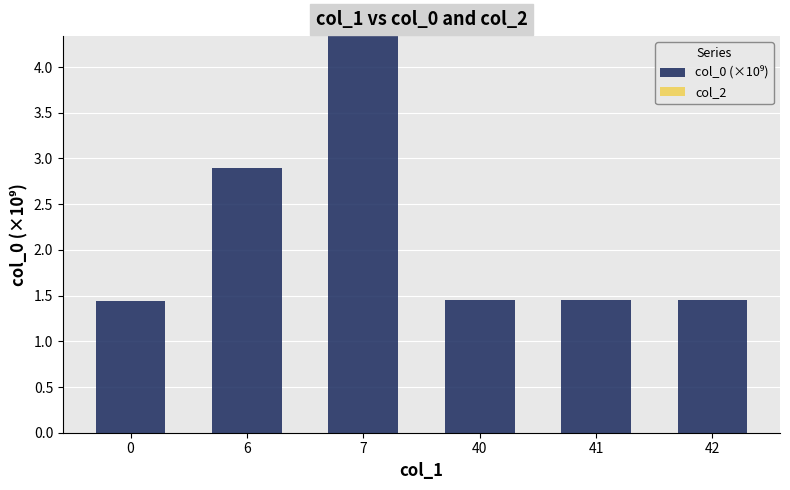

What is the sum of the values at 42 and 0?

2.9